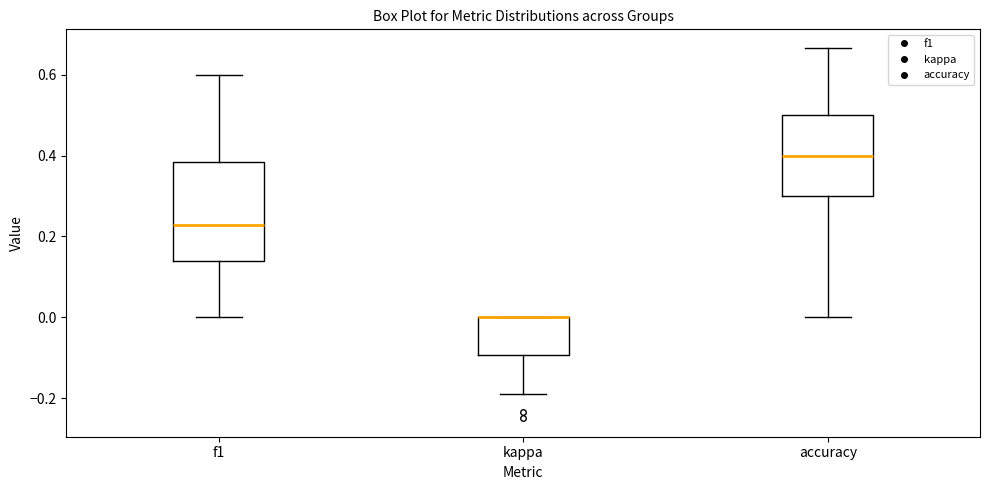

Where is the upper edge of the box for kappa on the y-axis? The values are not printed on the chart, so give them approximately, as read against the axis.

0.00